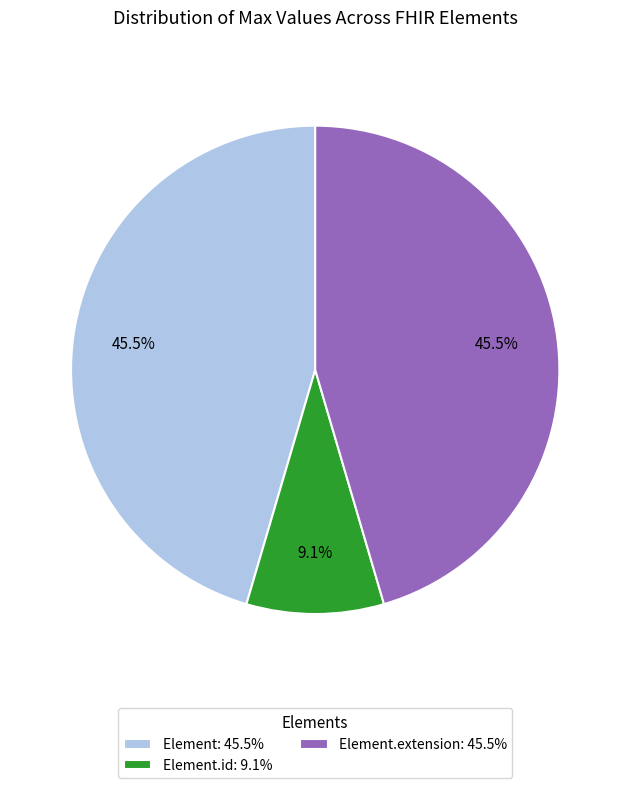

Count the number of slices in the pie.

3